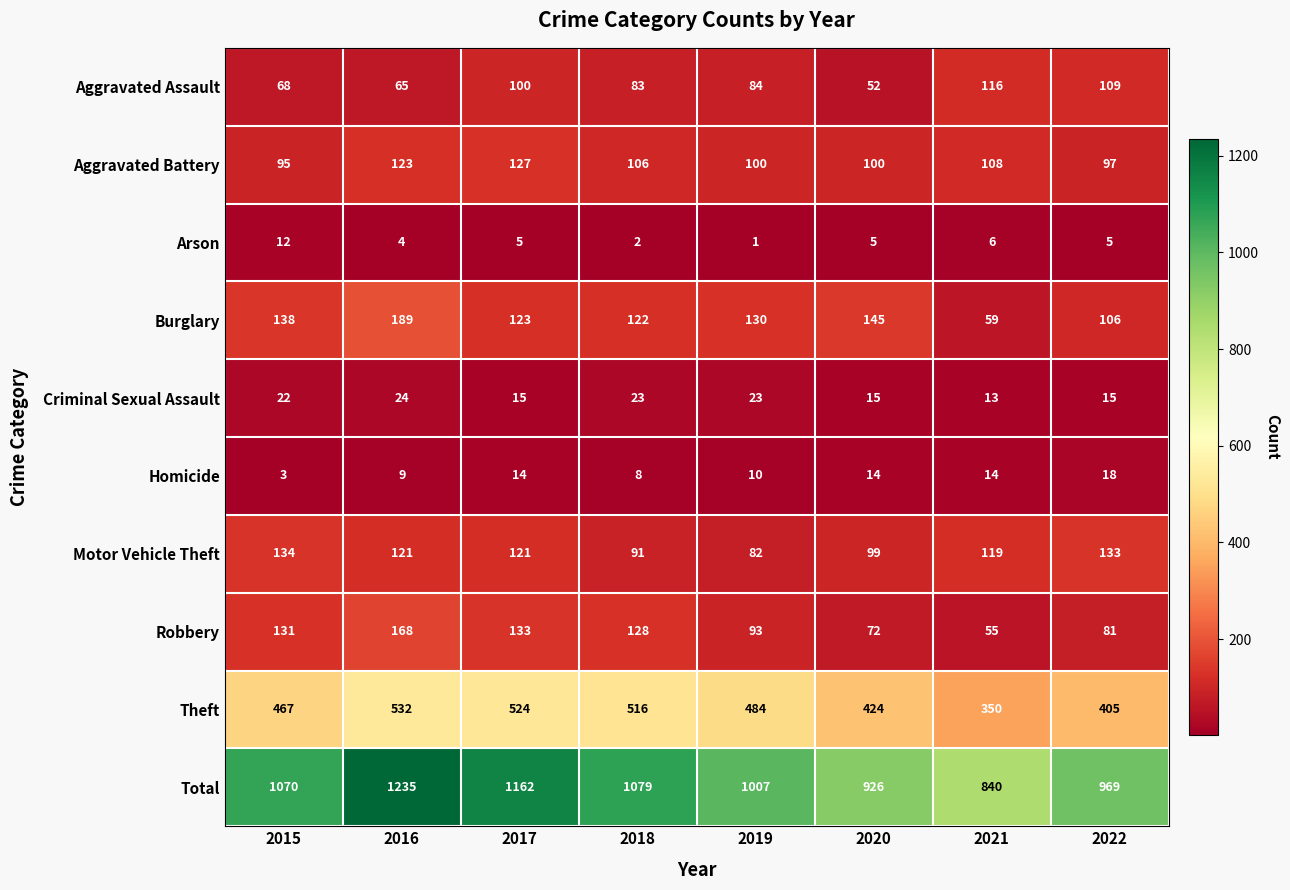

What is the spread (max minus min) of values at 2022?

964